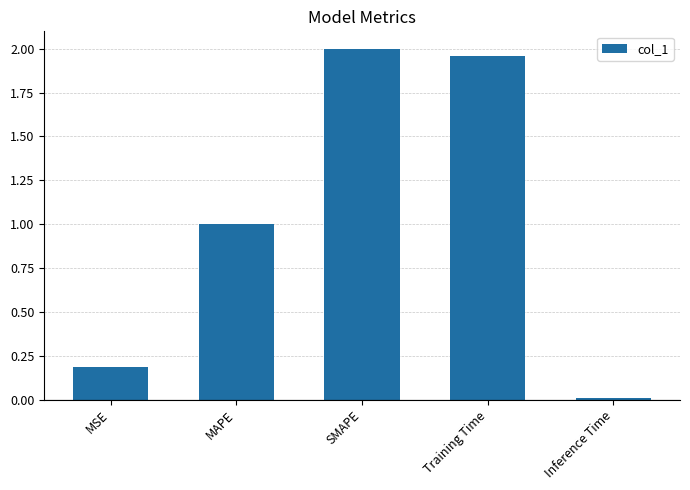

What is the average value?

1.0